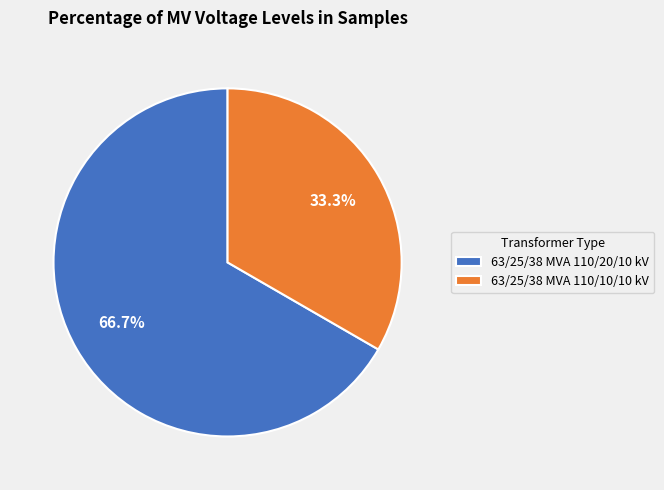

Which slice represents more than half of the pie?

63/25/38 MVA 110/20/10 kV